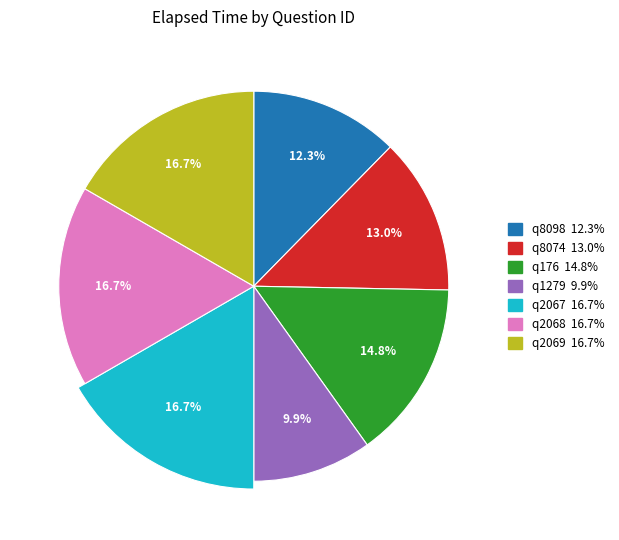

What is the change in value from q176 to q1279?

-8000